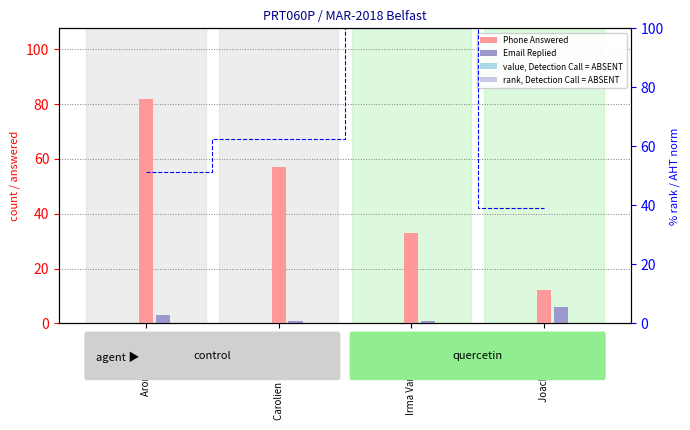

Reading right to left, list all the values displayed in this chart.

Phone Answered (count): Joachim Arting=12.0	Irma Van Bochove=33.0	Carolien Bouwman=57.0	Aron Grigoleit=82.0
Email Replied (rank): Joachim Arting=6.0	Irma Van Bochove=1.0	Carolien Bouwman=1.0	Aron Grigoleit=3.0
AHT % rank: Joachim Arting=39.0	Irma Van Bochove=100.0	Carolien Bouwman=62.5	Aron Grigoleit=51.5